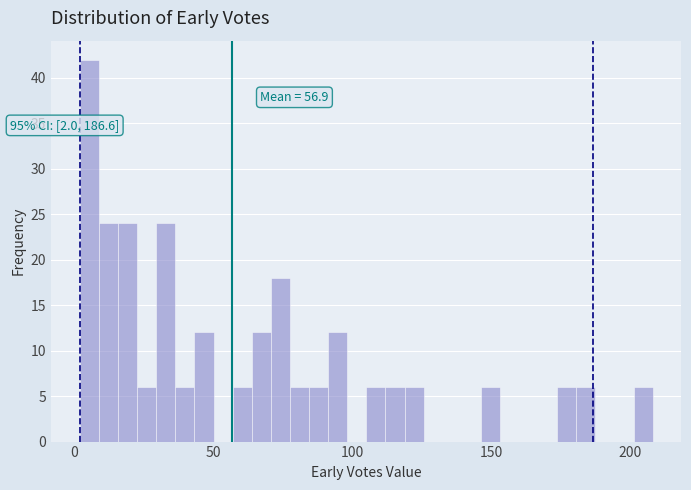

Read against the x-axis, roughly where is the centre of the tallest bar?

5